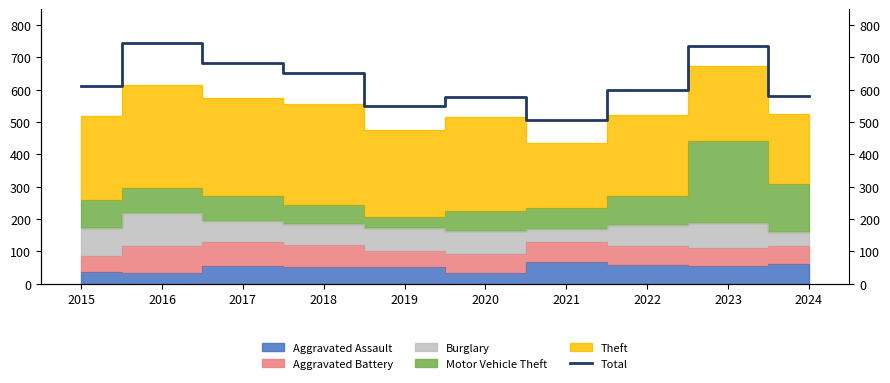

Rank the categories by value from highest to lowest.

2016, 2023, 2017, 2018, 2015, 2022, 2024, 2020, 2019, 2021